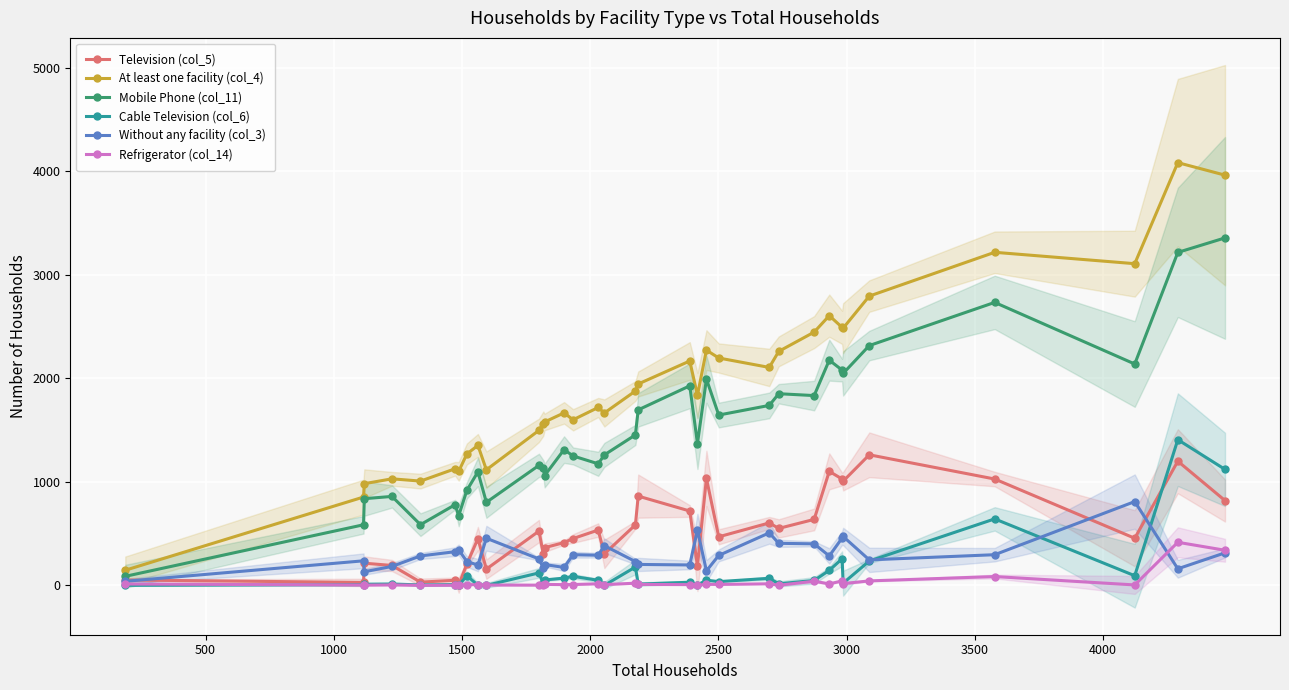

What is the difference between the second highest and minimum values in the Mobile Phone (col_11) series?

3129